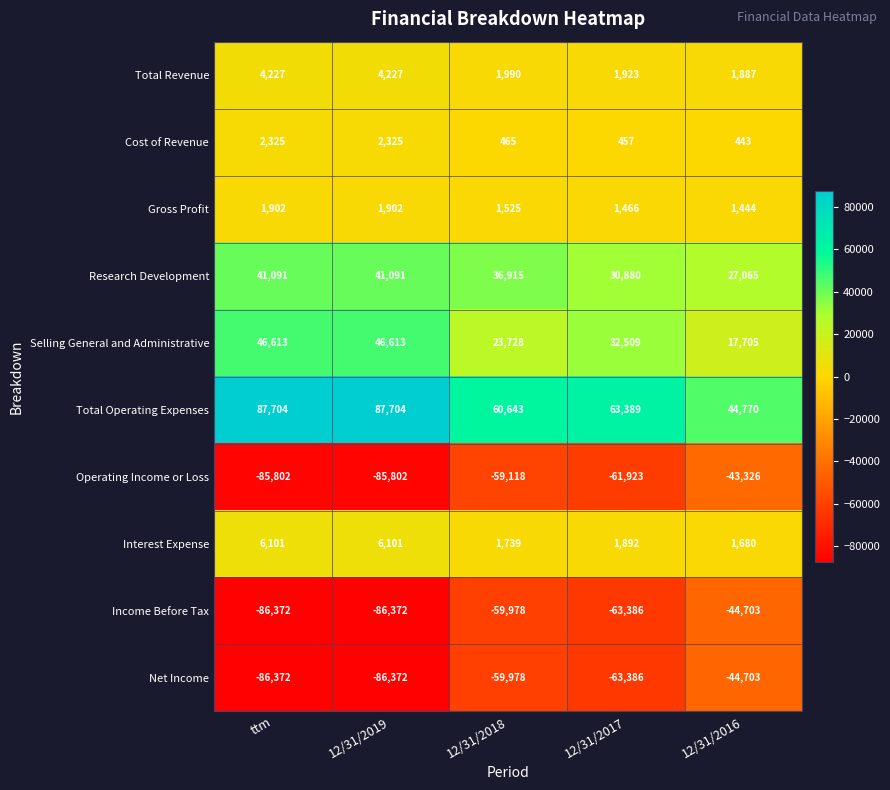

What is the greatest value displayed?

87704